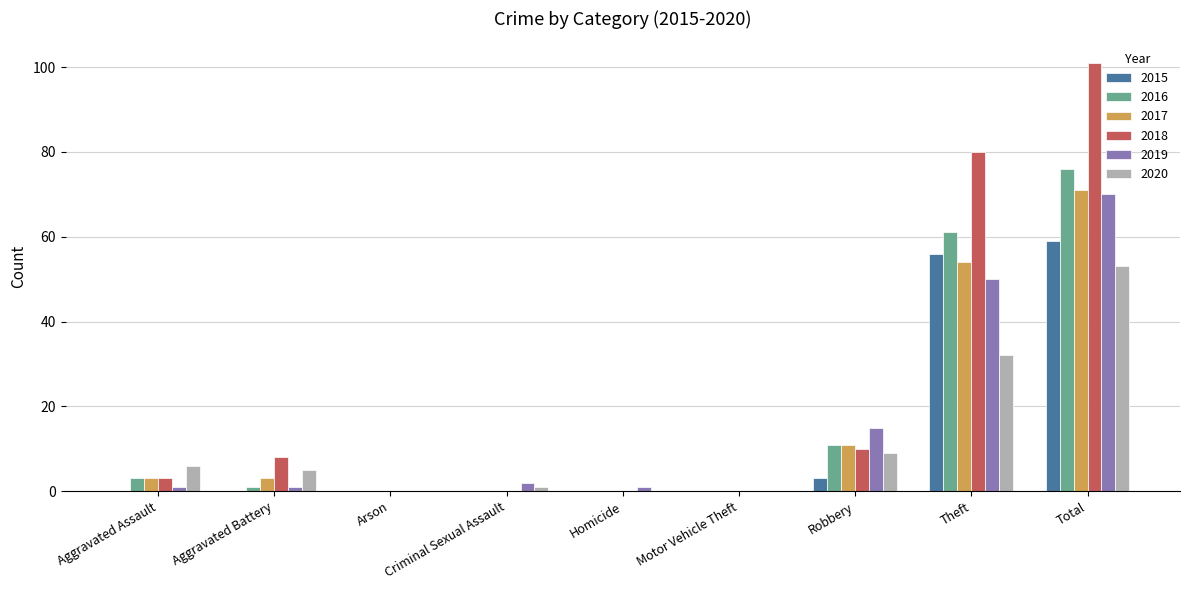

Which series has the largest total across all categories?

2018